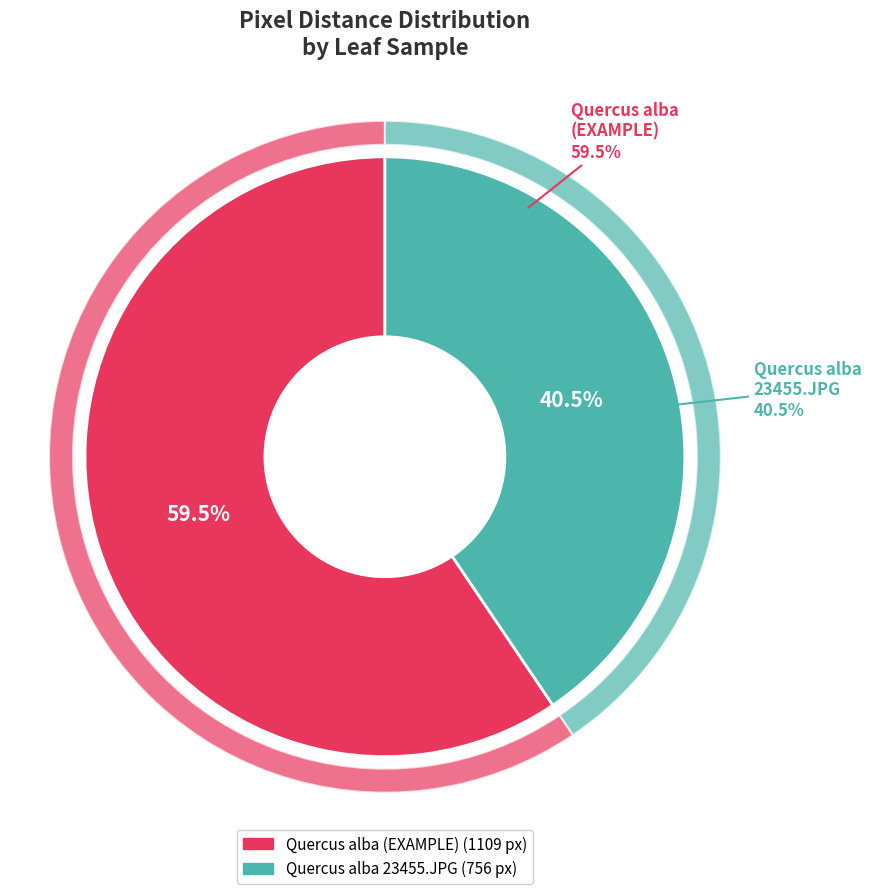

What is the change in value from EXAMPLE [Fagaceae] Quercus alba Abbott to [Fagaceae] Quercus alba Abbott 23455.JPG?

-352.9